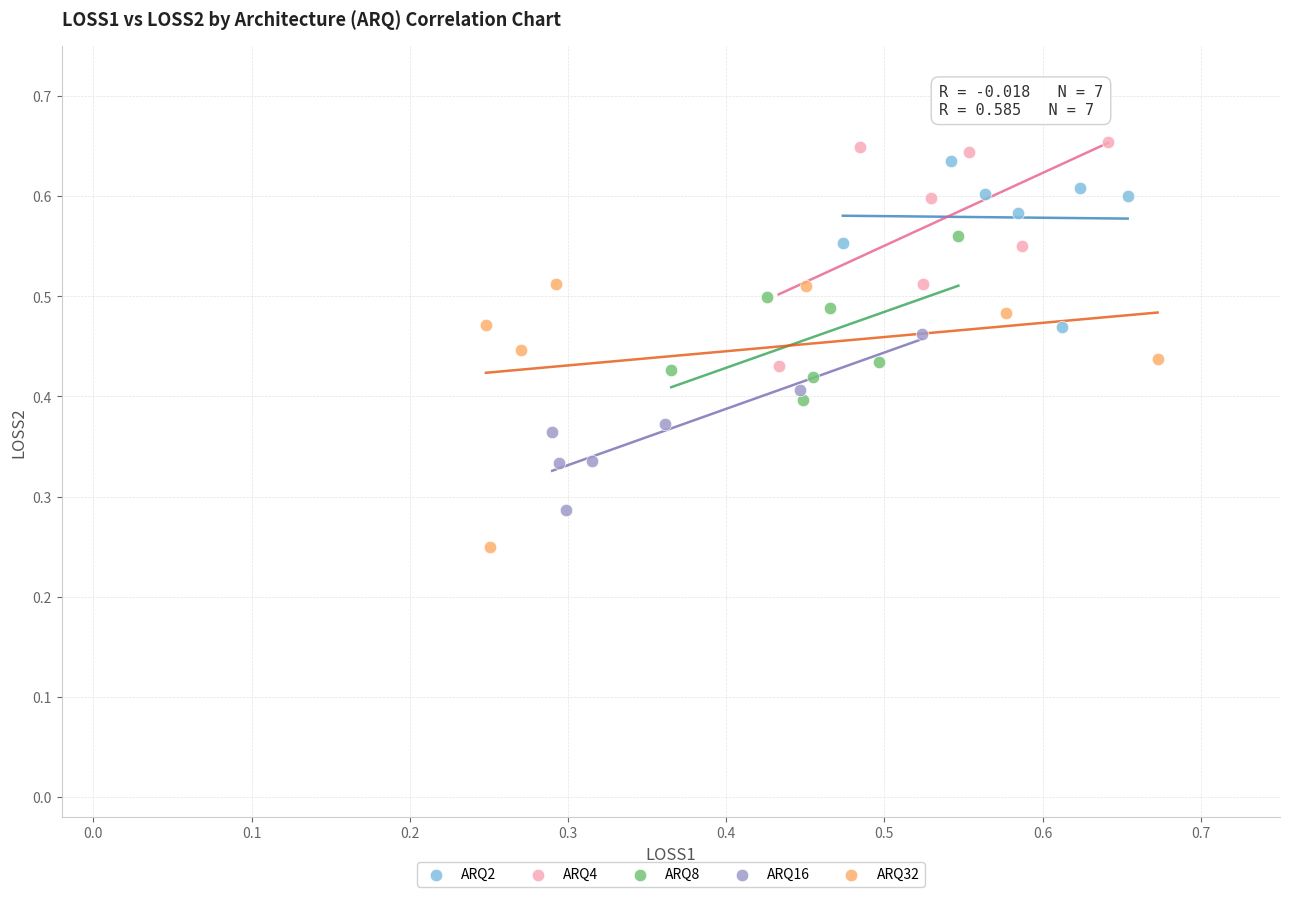

Which series contains the lowest Y value?

ARQ32